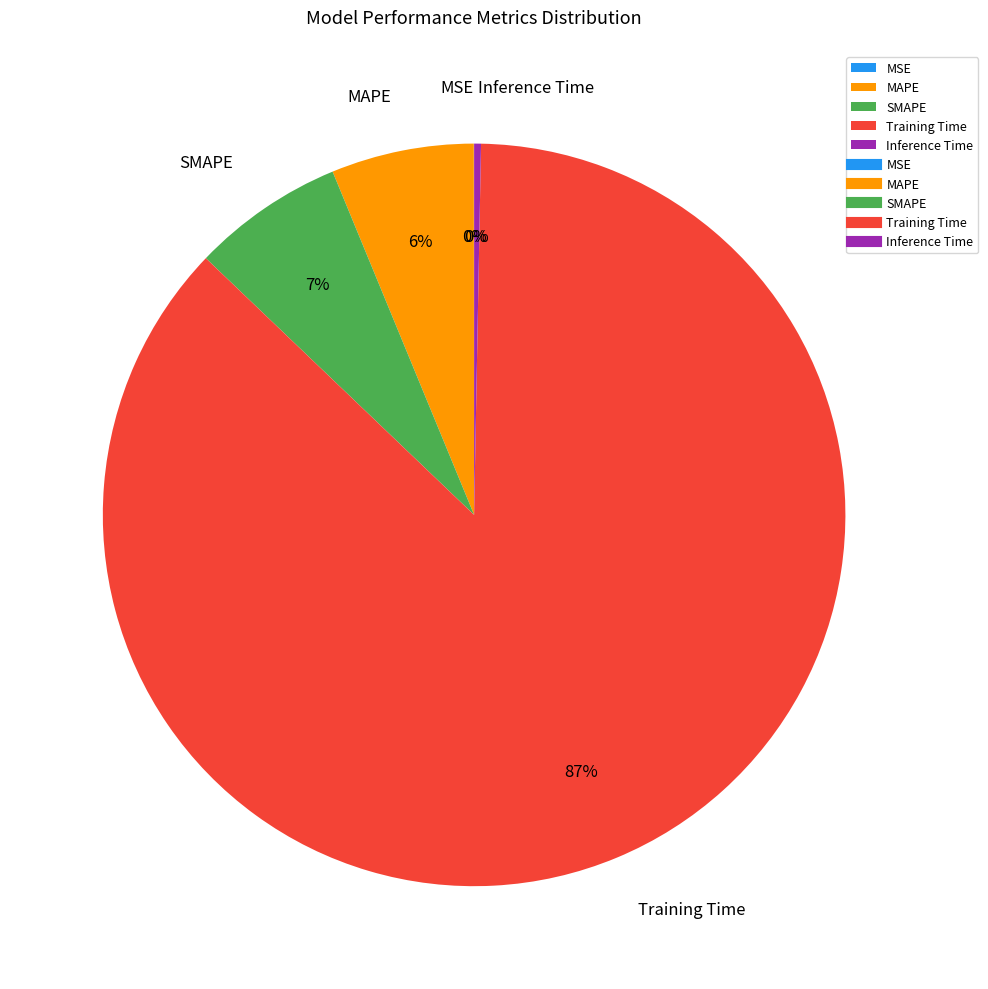

To the nearest percent, what percentage of the pie is Training Time?

87%